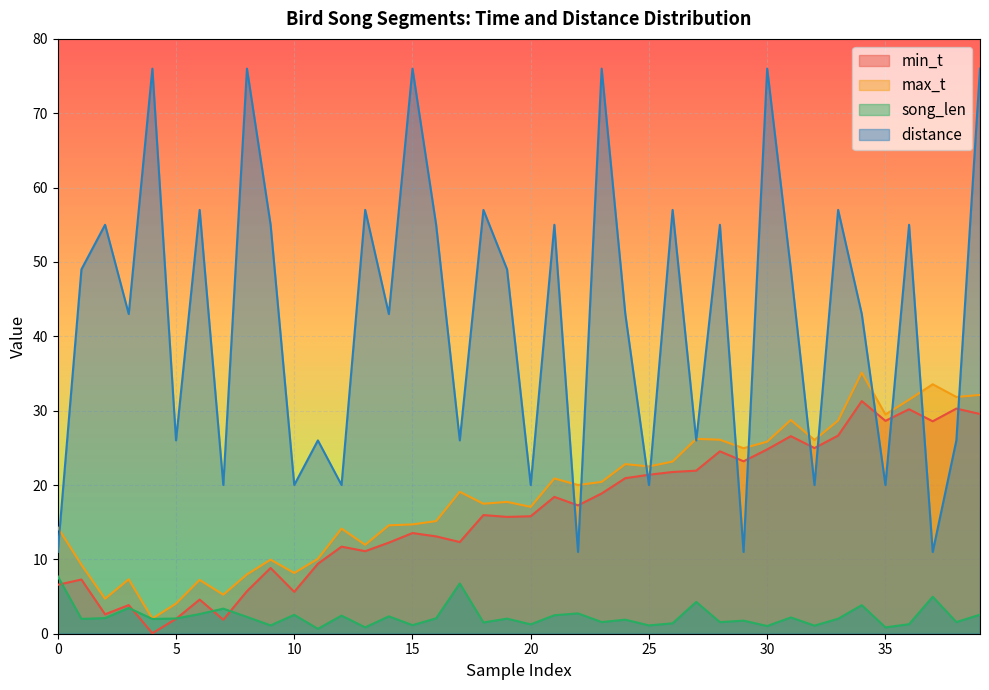

Where do min_t and distance first cross each other?

21 and 22